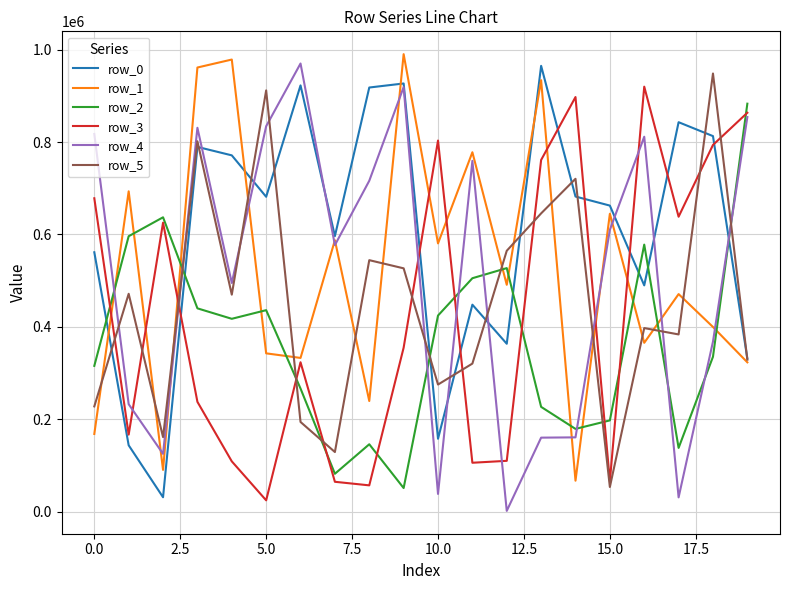

What is the maximum value shown in the chart?

990076